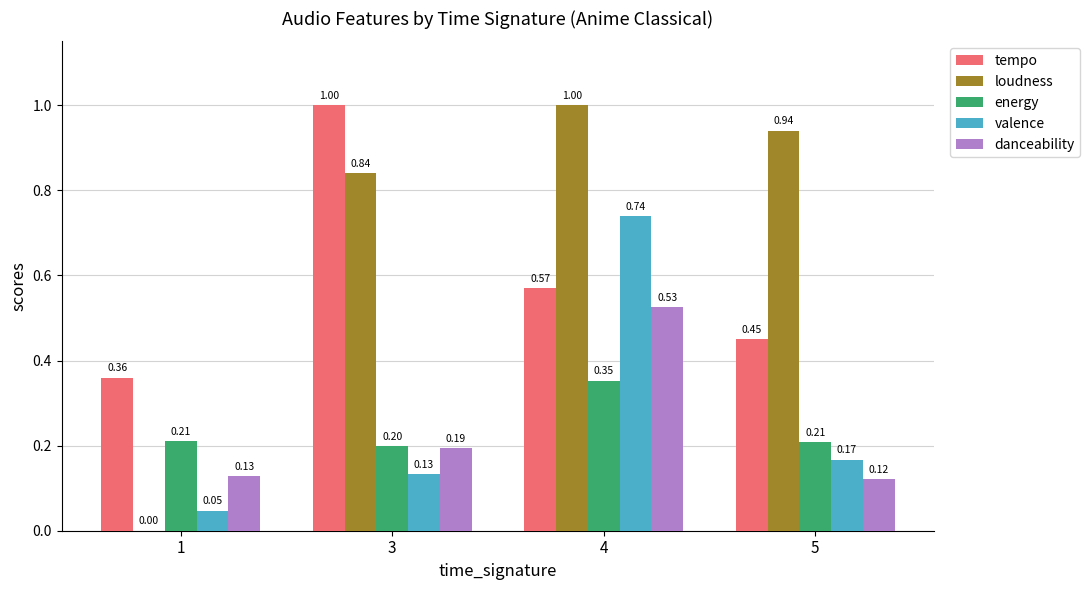

Is the value of loudness at 5 greater than the value of valence at 1?

Yes